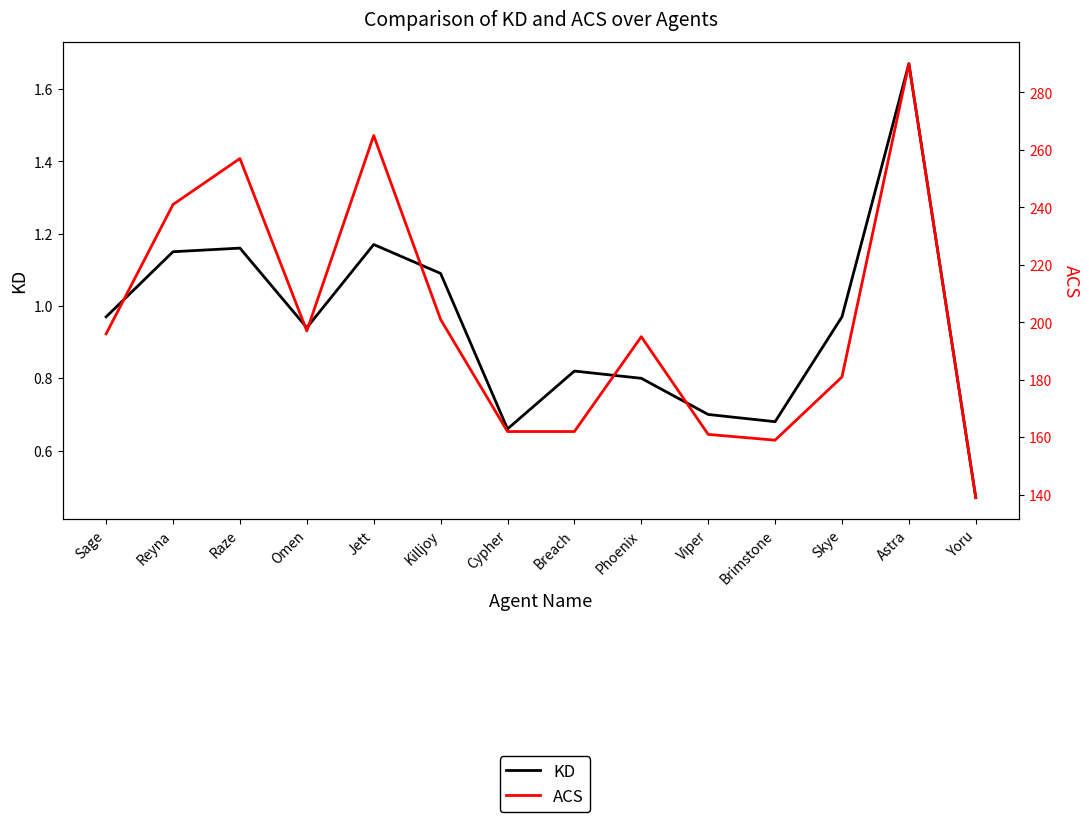

What is the difference between the ACS values at Omen and Reyna?

44.0